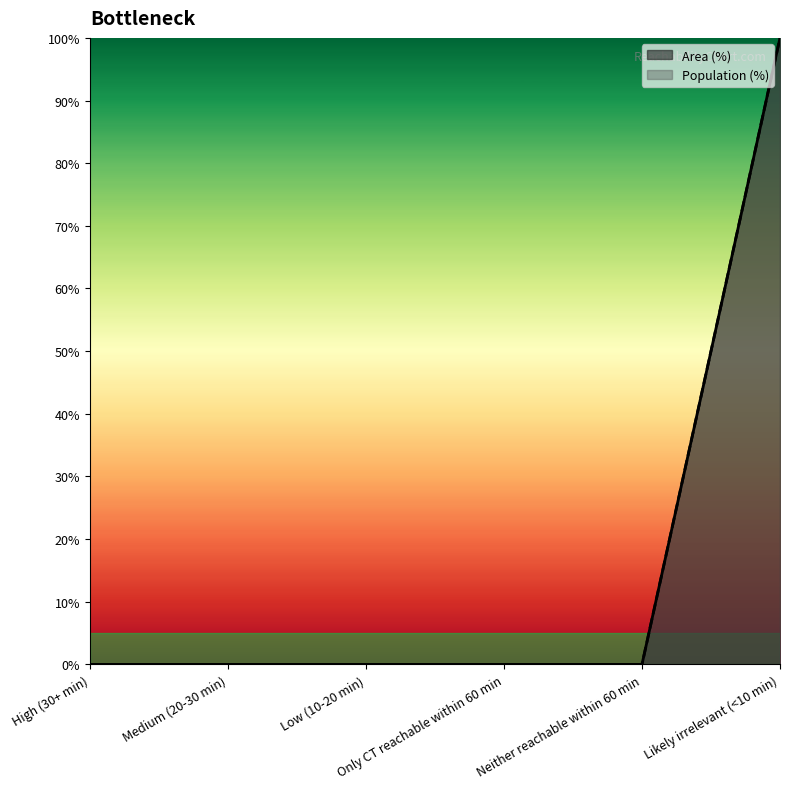

At how many categories does at least one series exceed 77?

1